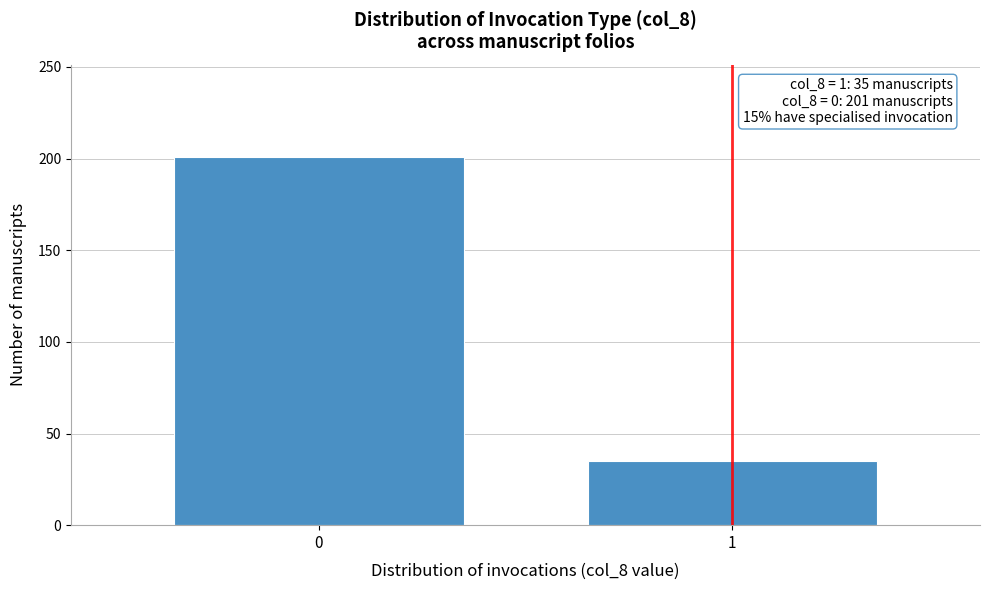

Reading left to right, transcribe all the data shown in this chart.

0=201	1=35